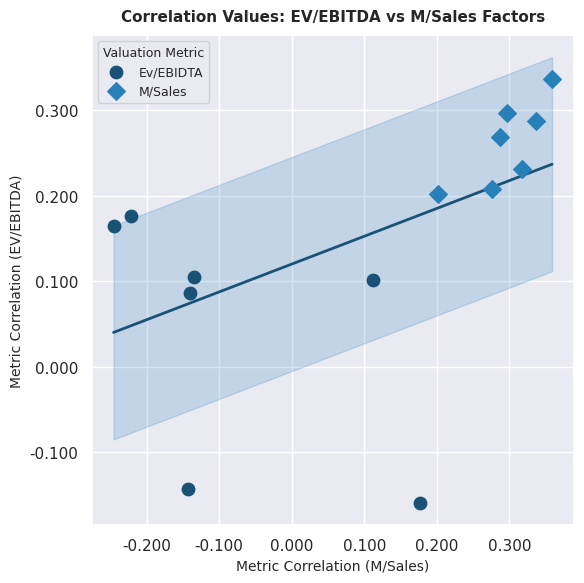

Which series has the largest Y range (max minus min)?

Ev/EBIDTA